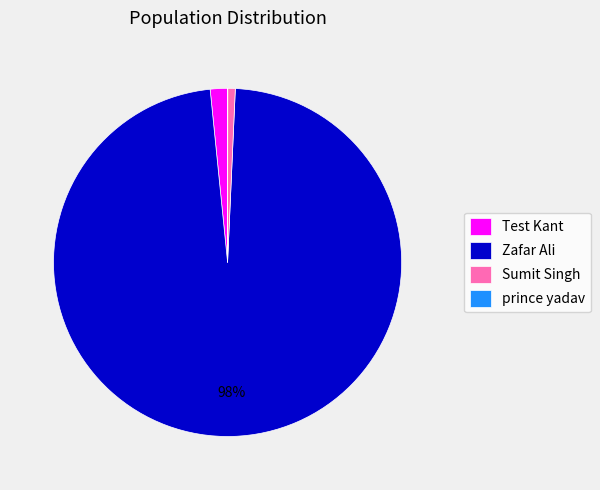

Do Zafar Ali and Test Kant together represent more than half of the pie?

Yes